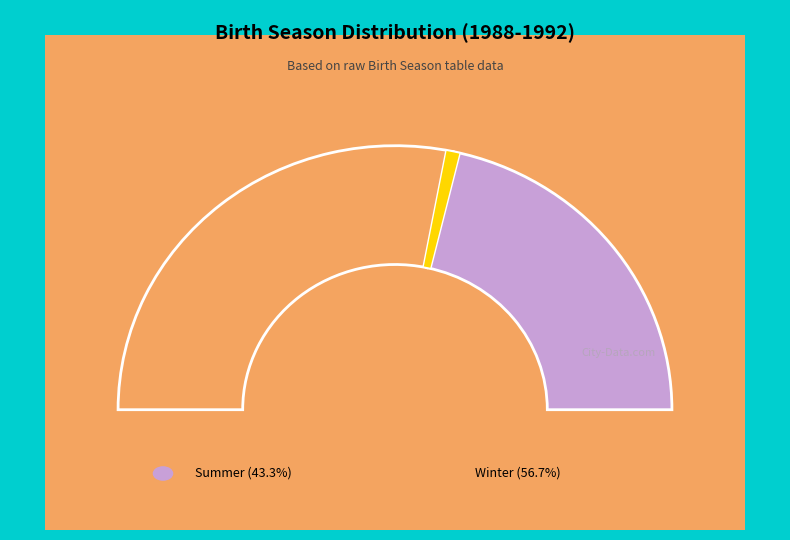

Rank the categories by value from highest to lowest.

Winter, Summer